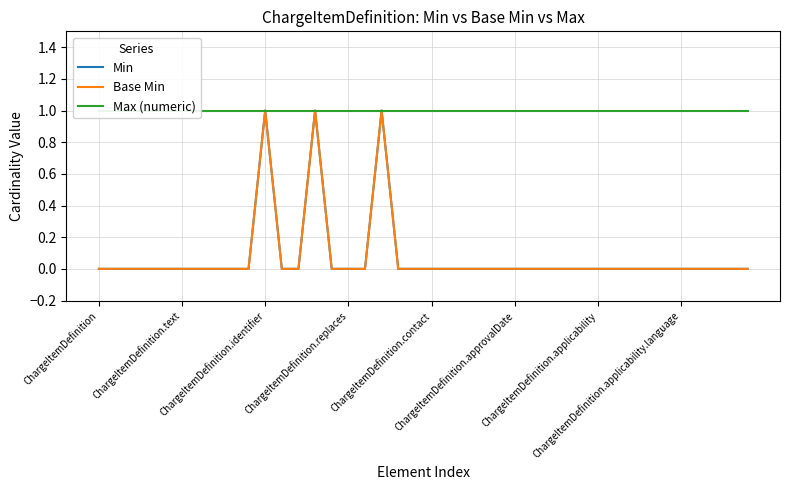

Count the Min values in the range 0 to 1.

40